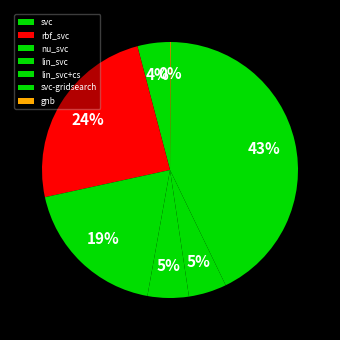

How many segments does this pie chart have?

7